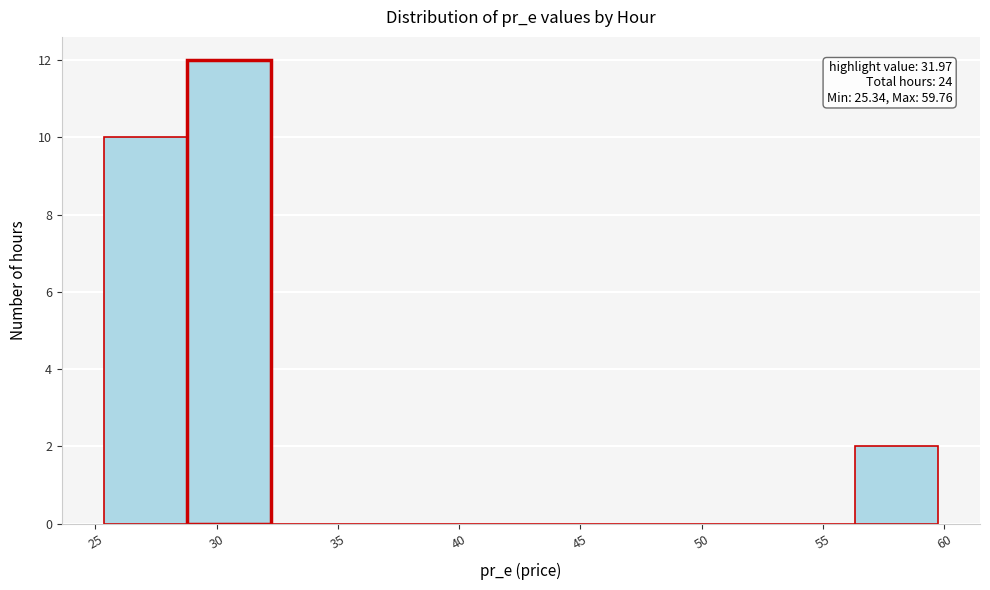

Which range on the x-axis has the tallest bar?

29.0 to 32.0